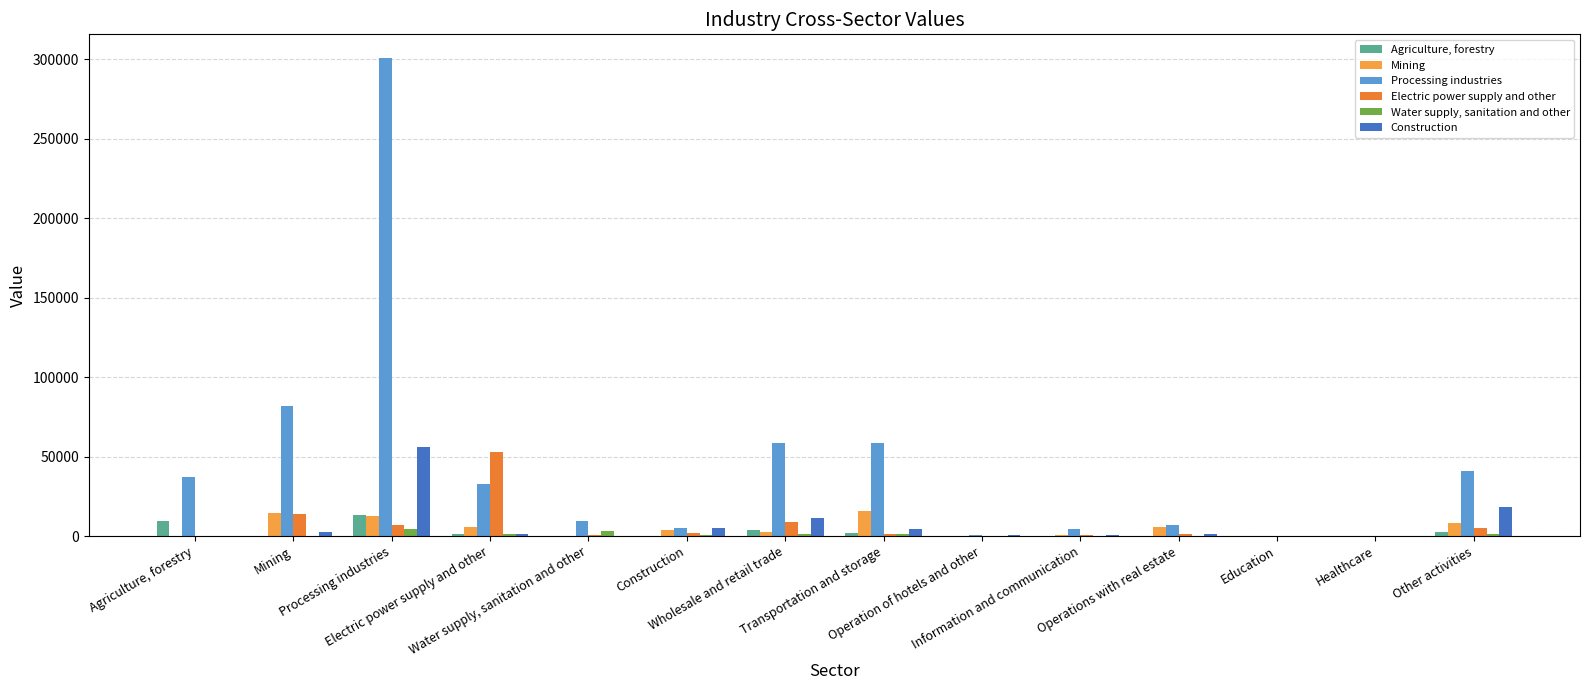

What is the difference between the Construction values at Education and Electric power supply and other?

1091.1